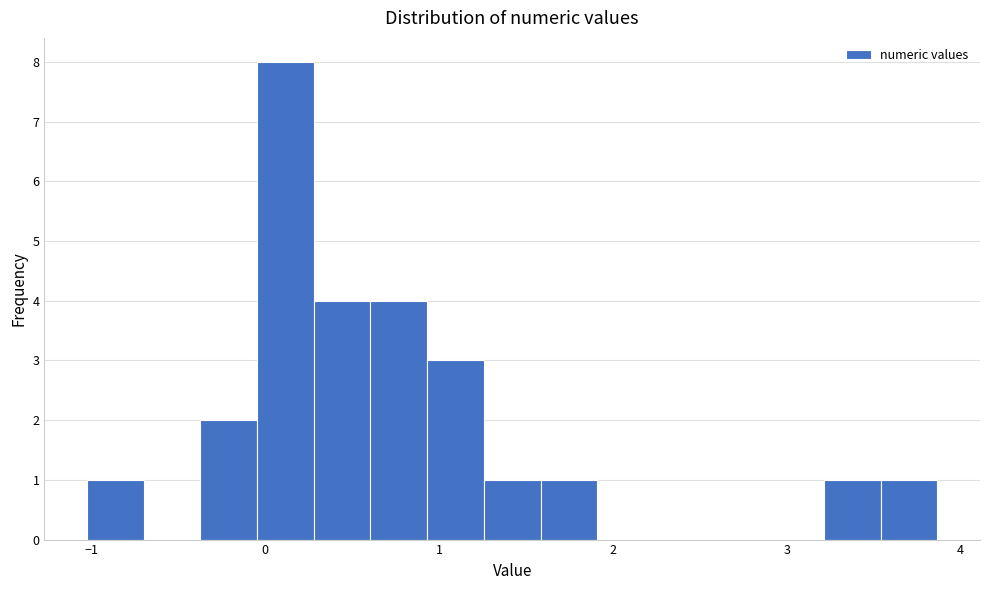

Around what value on the x-axis is the tallest bar? Give the approximate position of its centre, as read against the axis.

0.1